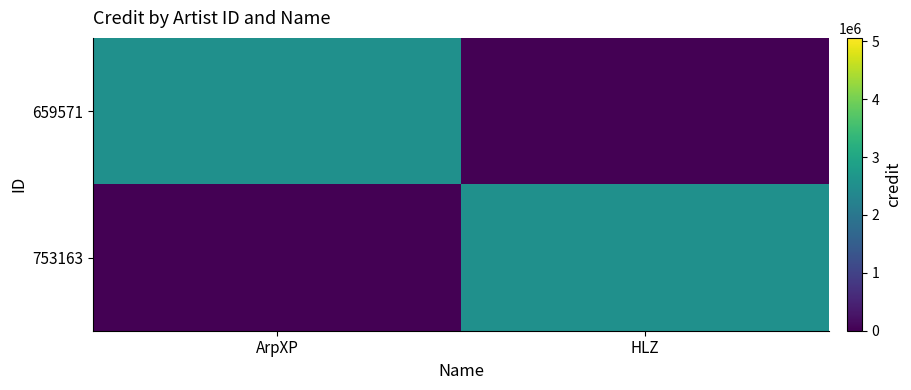

Rank the series by their maximum value, from highest to lowest.

659571, 753163